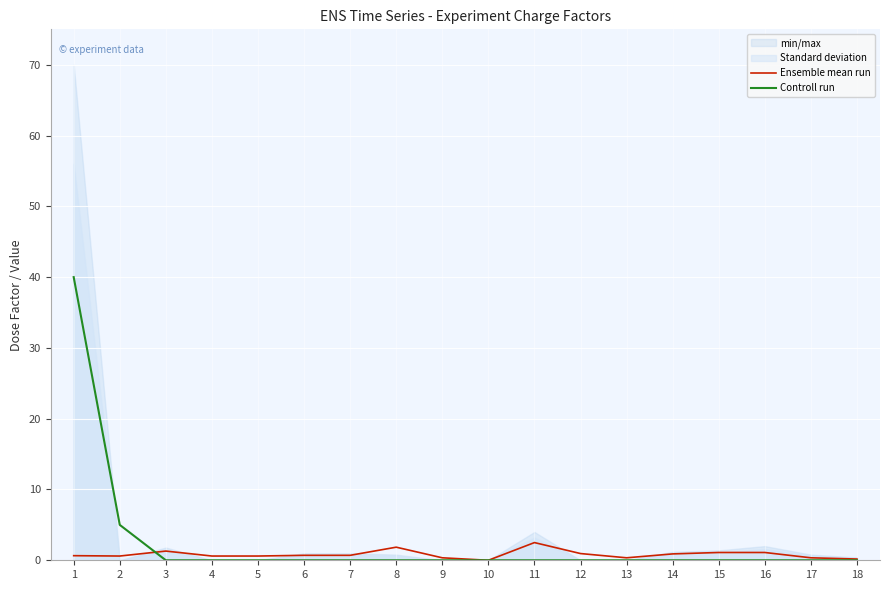

Count the number of categories in the chart.

18